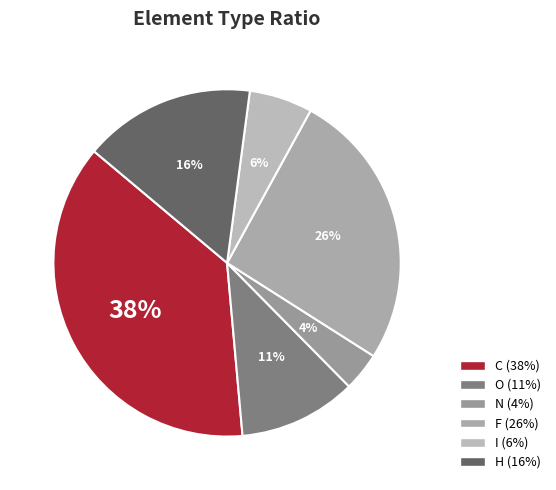

To the nearest percent, what percentage of the pie is O?

11%